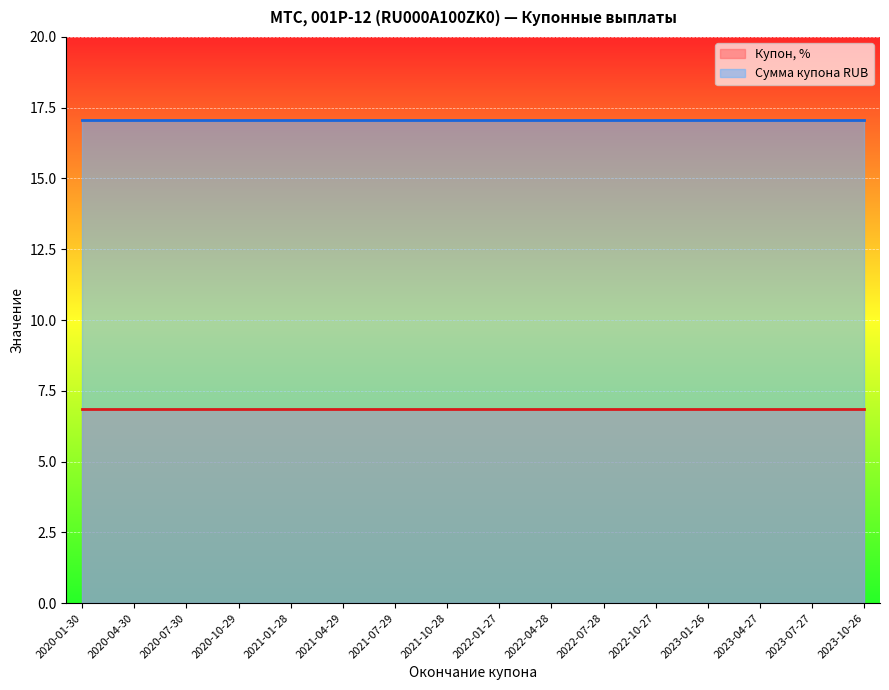

What is the value of the Купон, % point at the 16th from the left?

6.8